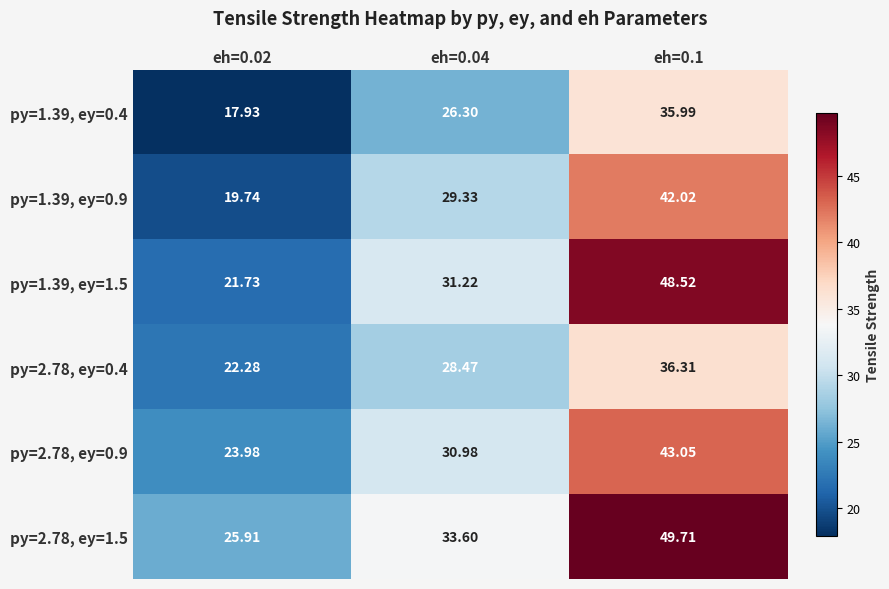

How many data points does each series have?

3